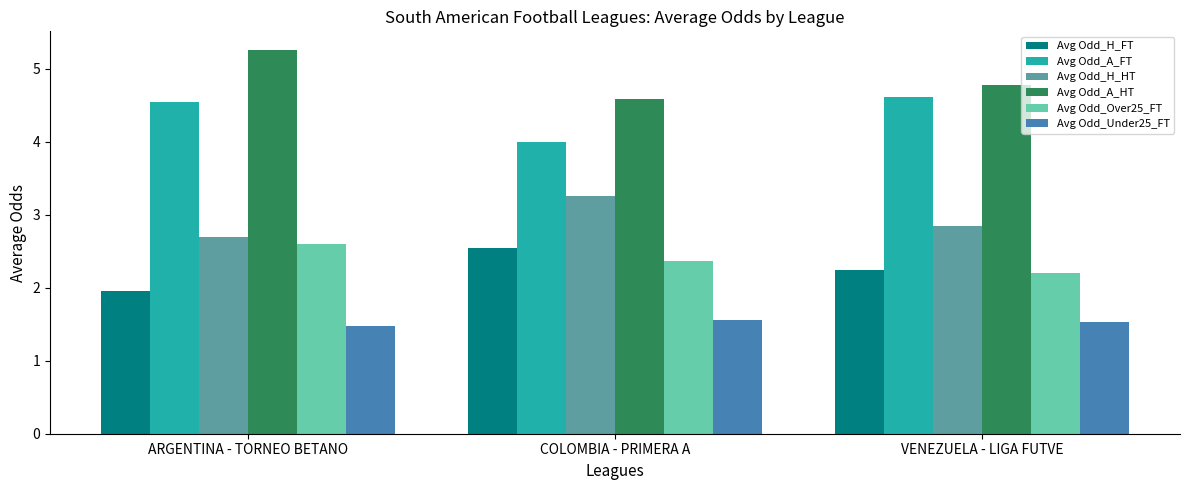

List the labels in order of Avg Odd_H_HT value, smallest first.

ARGENTINA - TORNEO BETANO, VENEZUELA - LIGA FUTVE, COLOMBIA - PRIMERA A